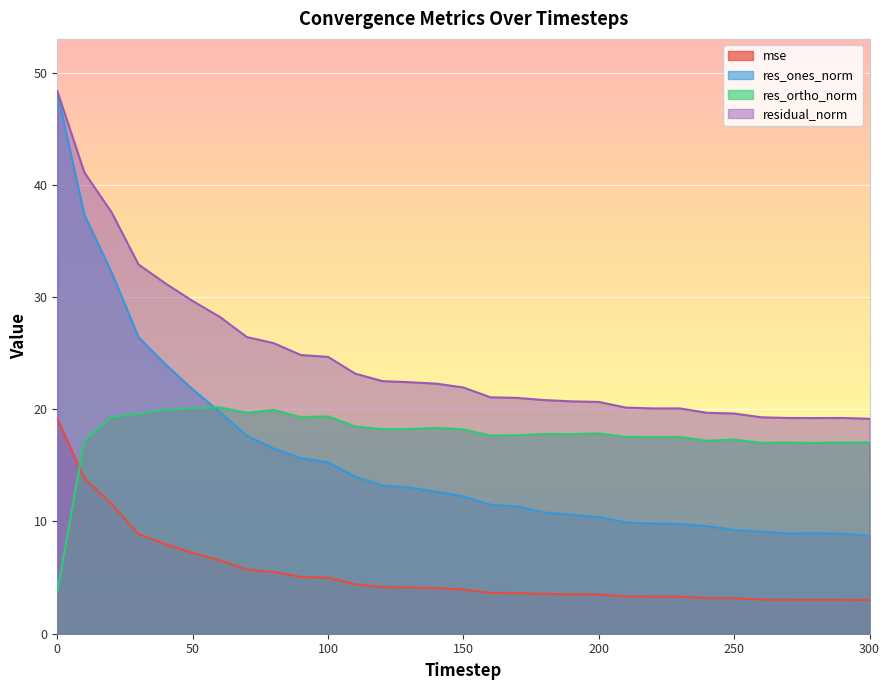

What is the value of the res_ones_norm point at the 31st from the left?

8.7